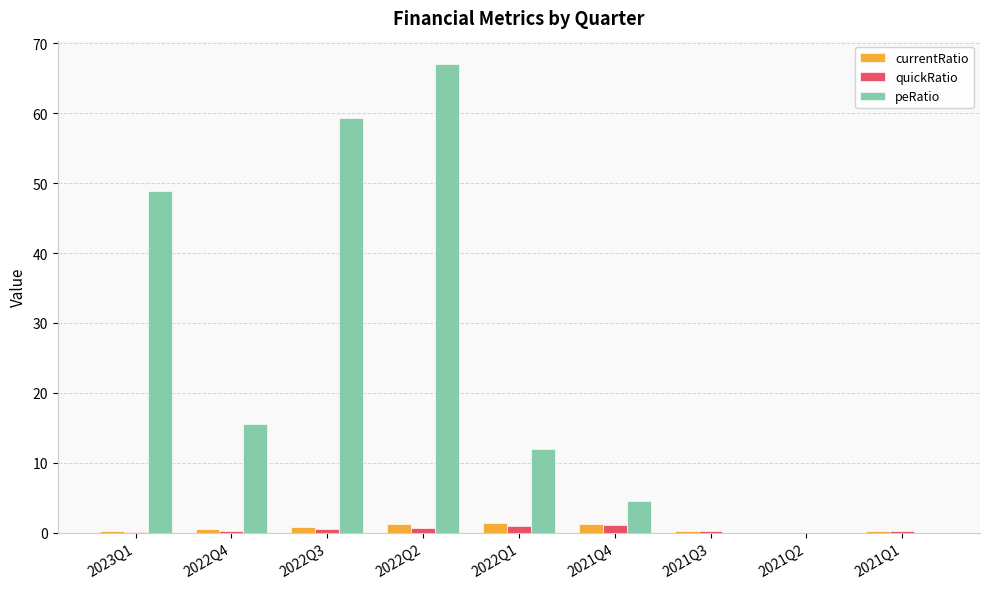

The currentRatio series shows 0.5 at 2022Q4. True or false?

True